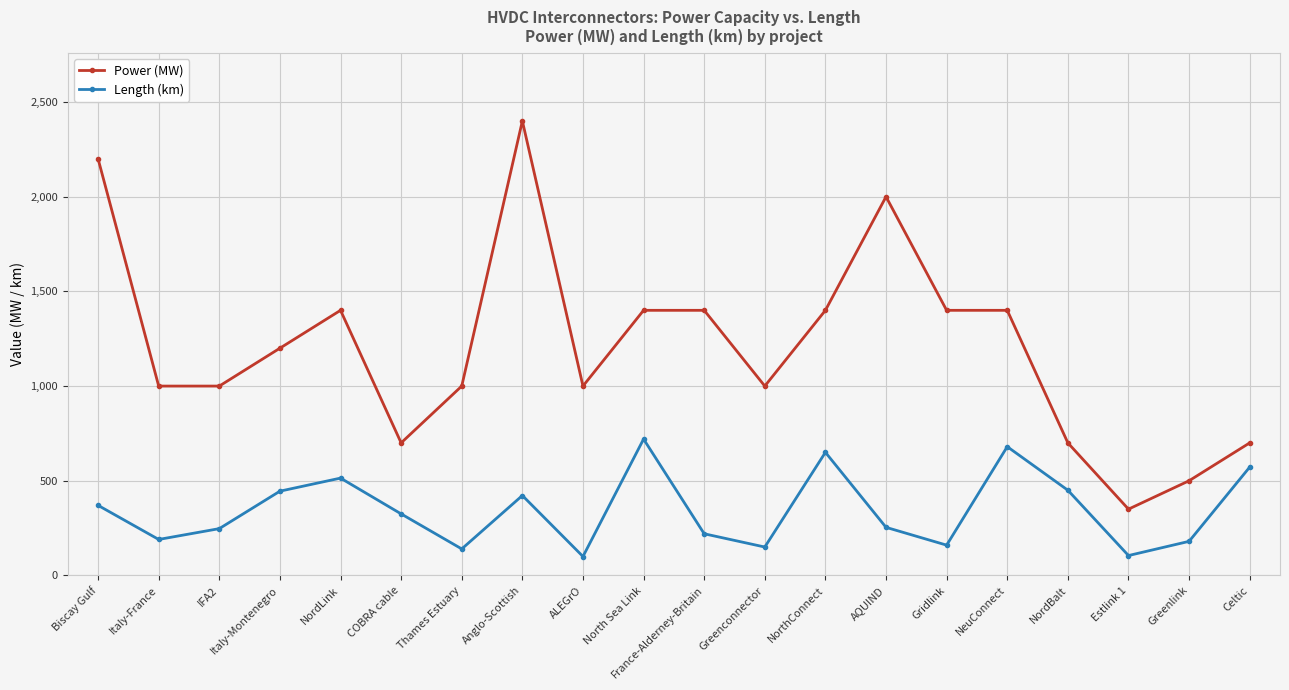

Where is the first local maximum for Length (km)?

NordLink